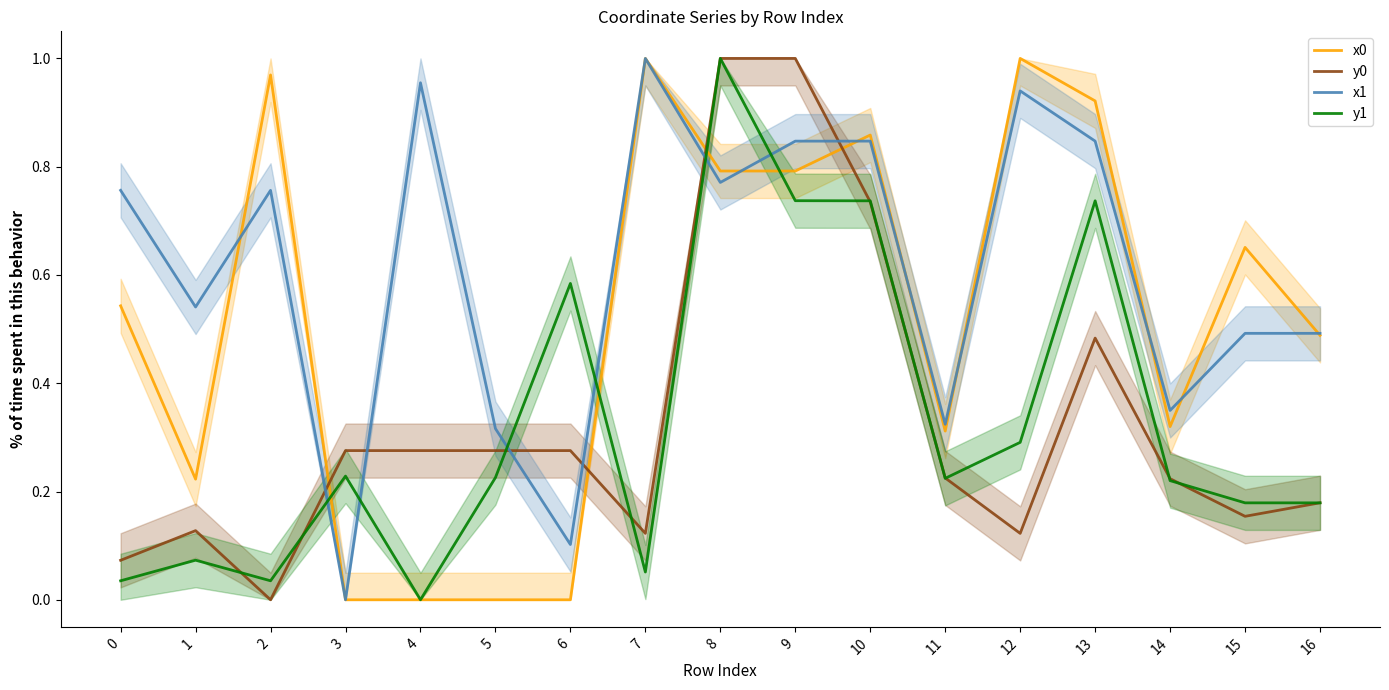

Is this an area chart (filled region under the line)?

No